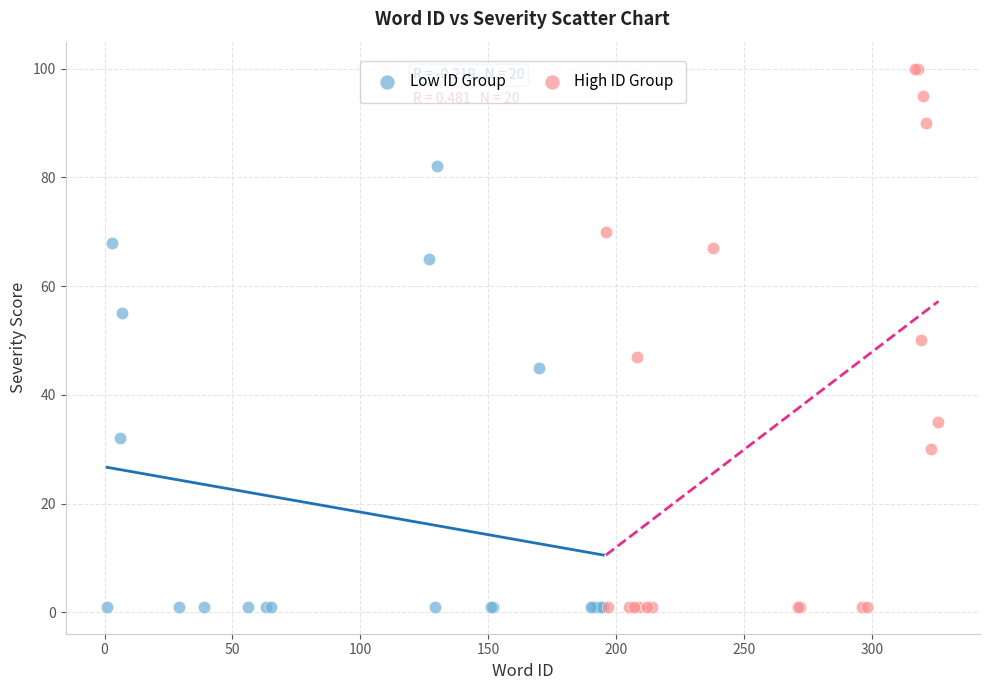

Which series has the widest spread of Y values?

High ID Group